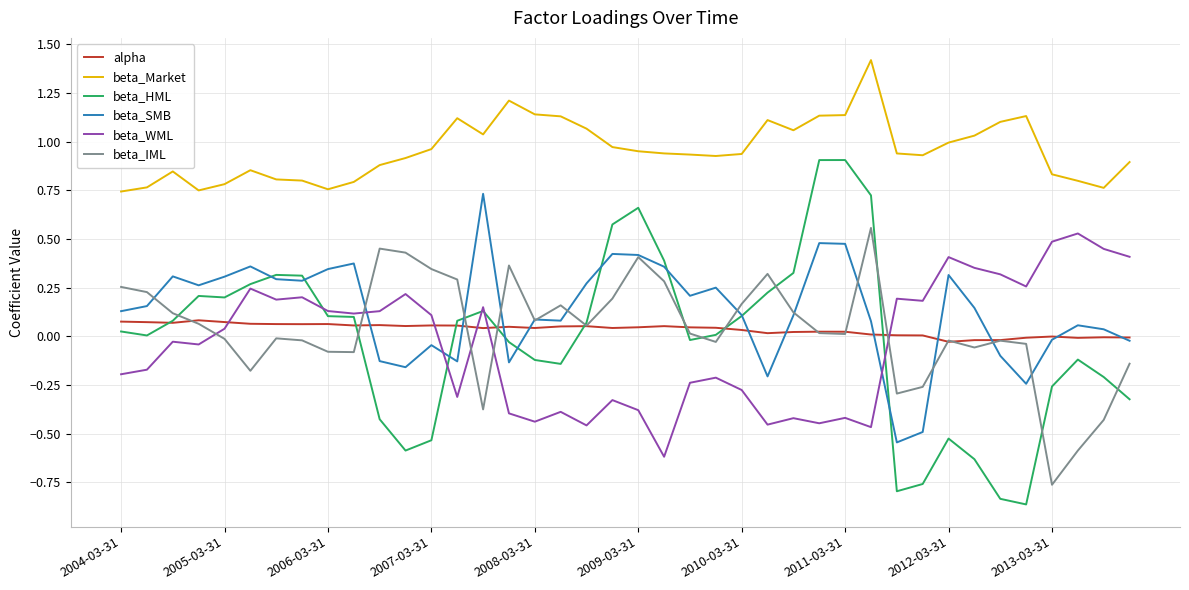

Which series has the largest total across all categories?

beta_Market